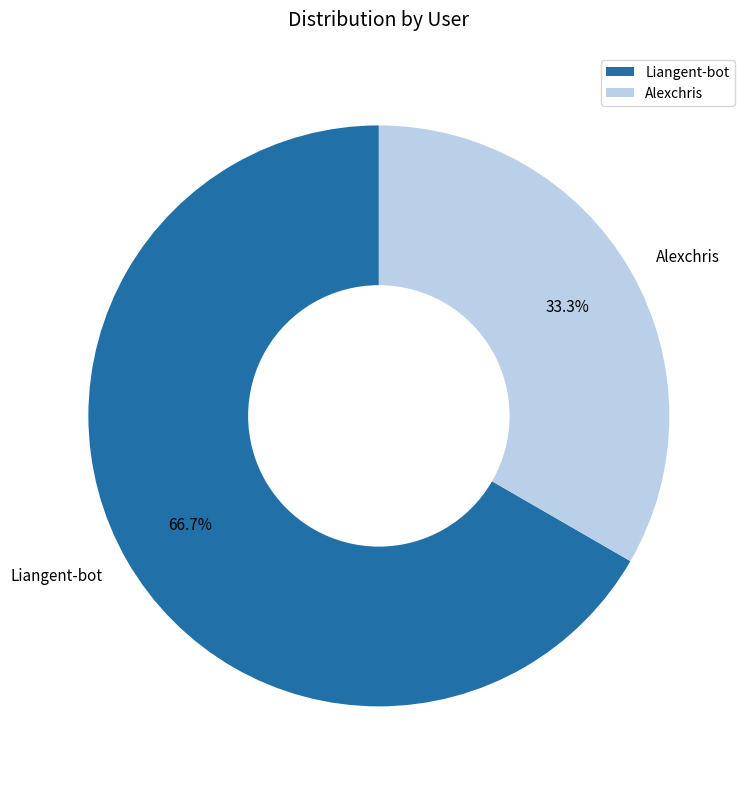

Between Liangent-bot and Alexchris, which is larger?

Liangent-bot